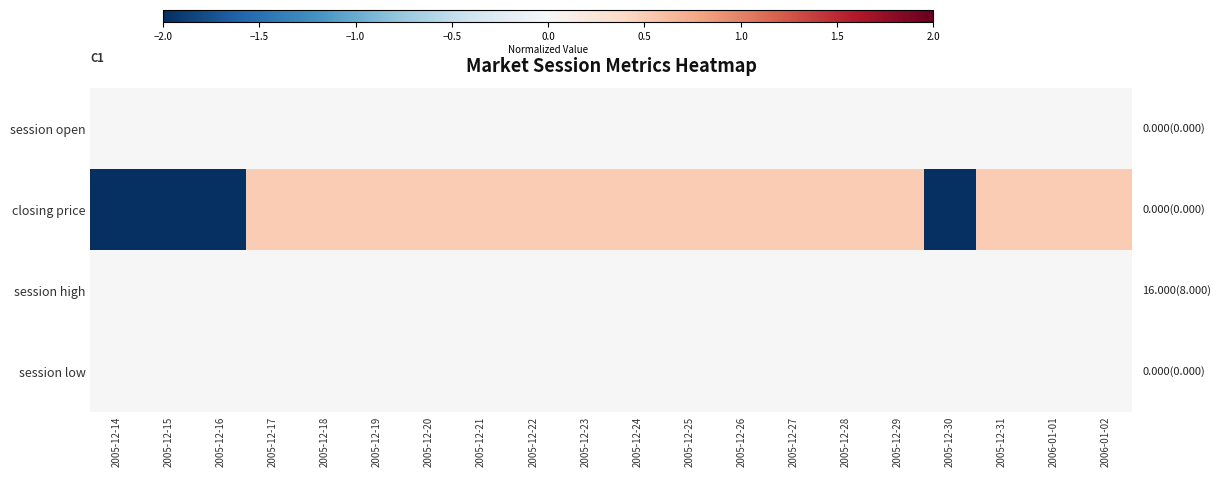

Count the number of data series in this chart.

4